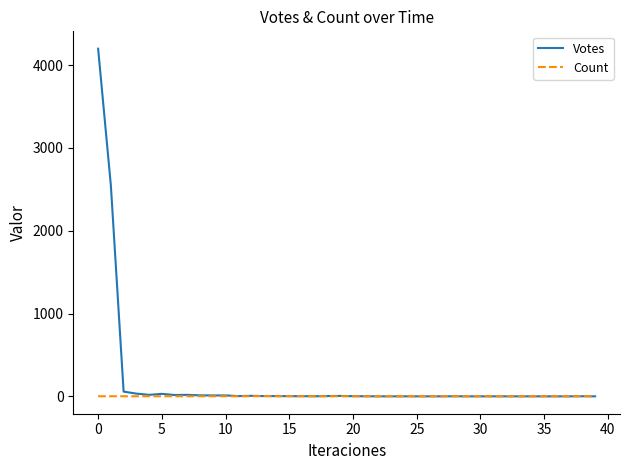

List the series in order of their peak value, lowest first.

Count, Votes